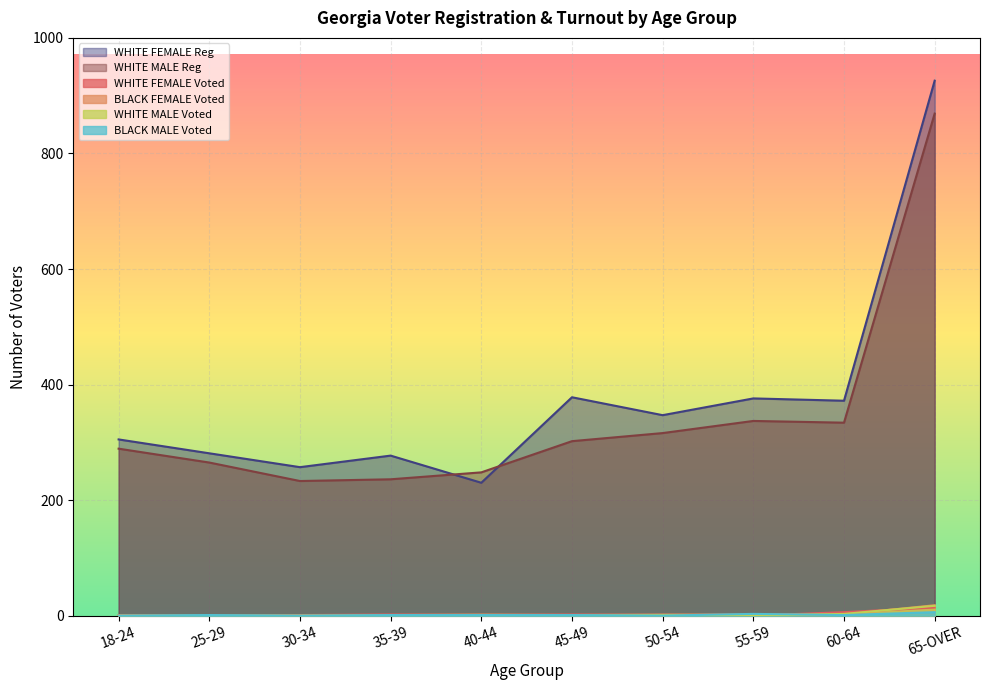

At which label does BLACK FEMALE Voted first exceed 2?

65-OVER